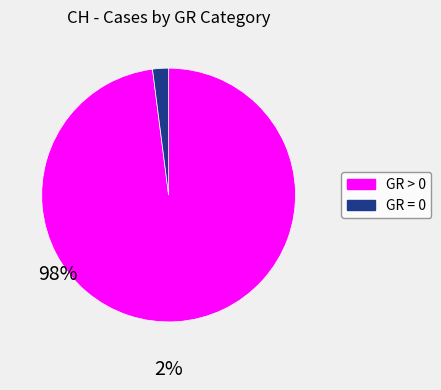

Is there a majority slice in this chart?

Yes